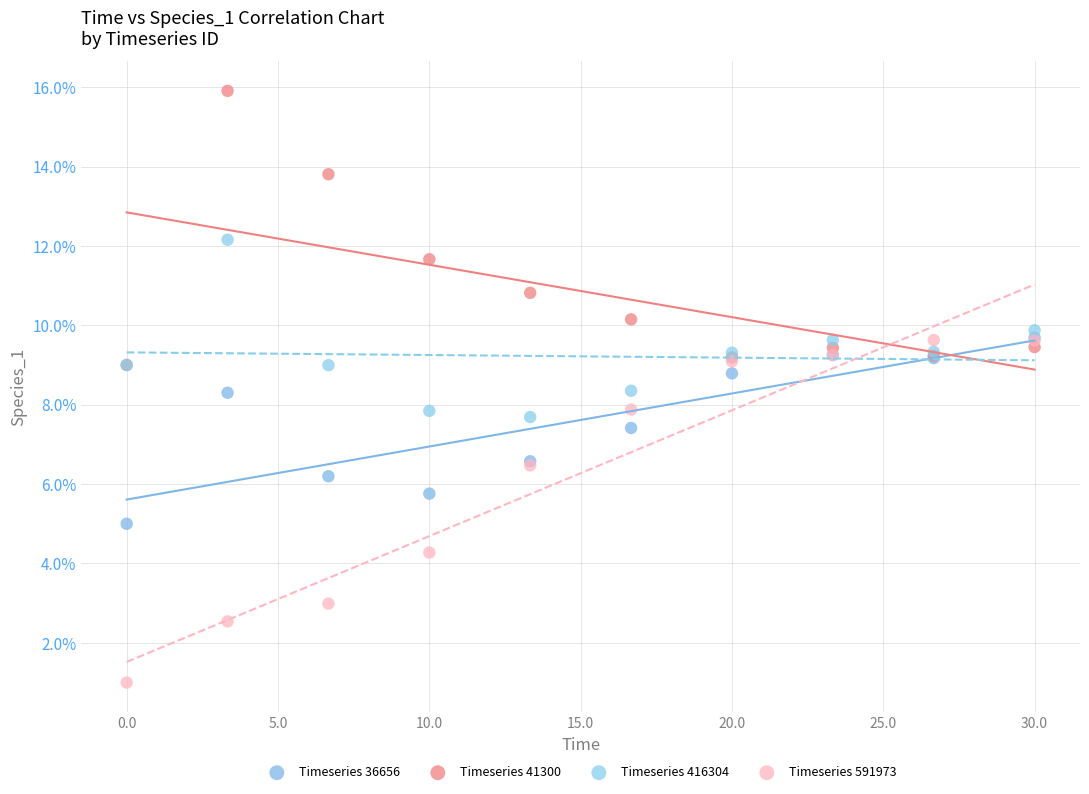

Which series contains the lowest Y value?

Timeseries 591973